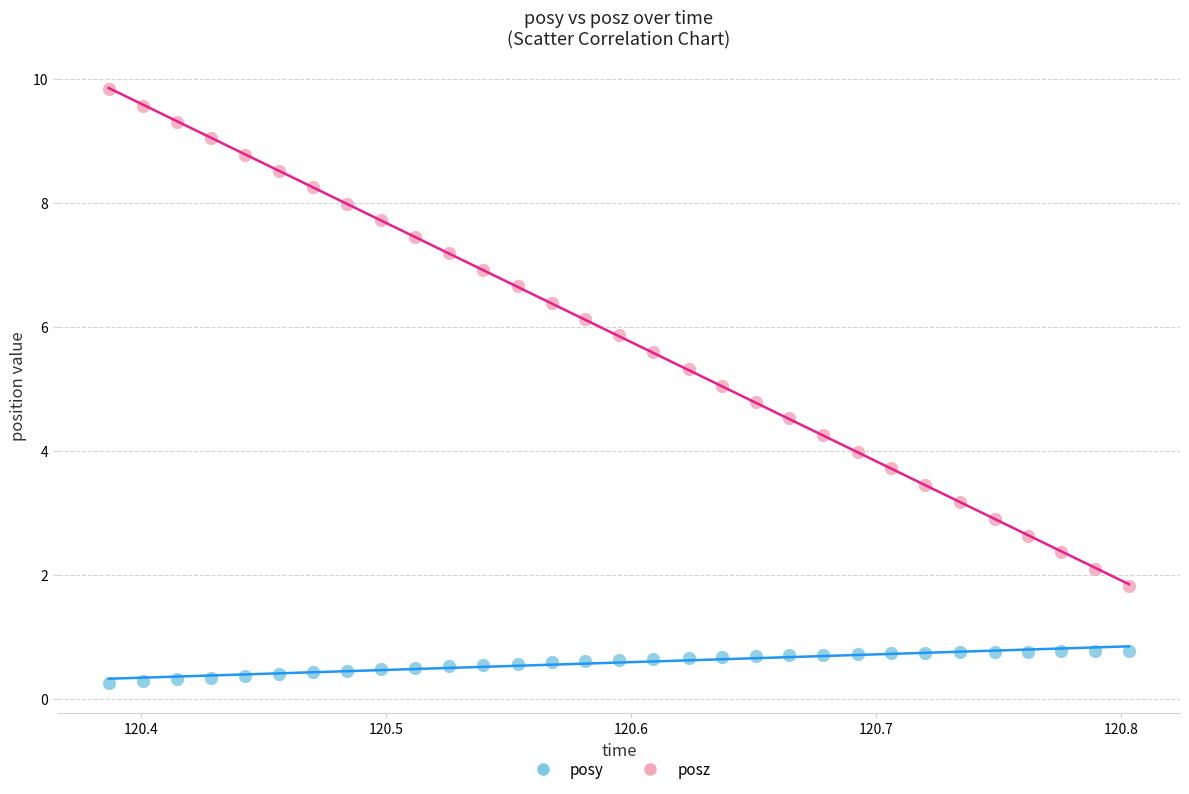

Which series reaches the maximum Y coordinate?

posz